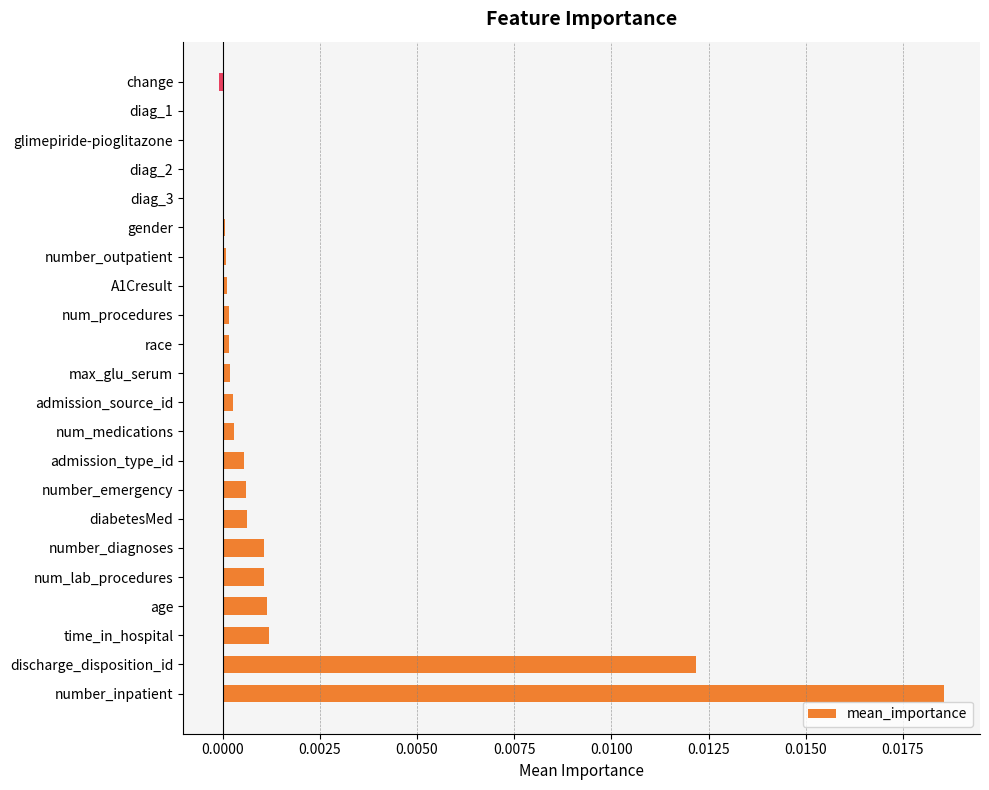

How many data points does each series have?

22